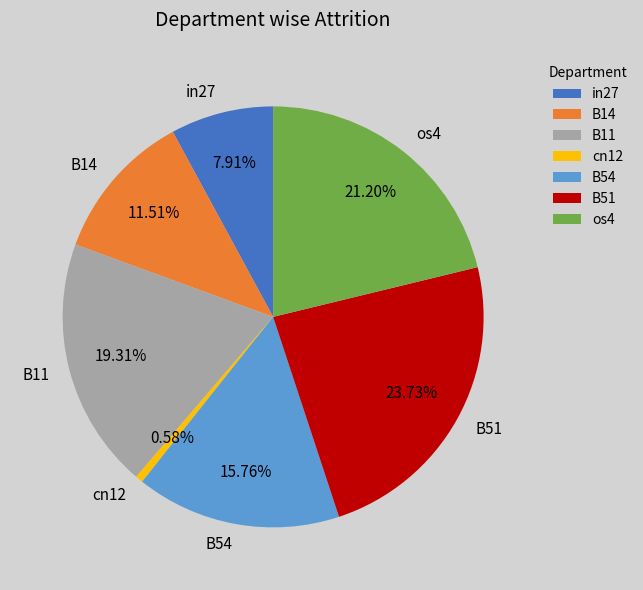

Which has a higher value, B14 or B54?

B54